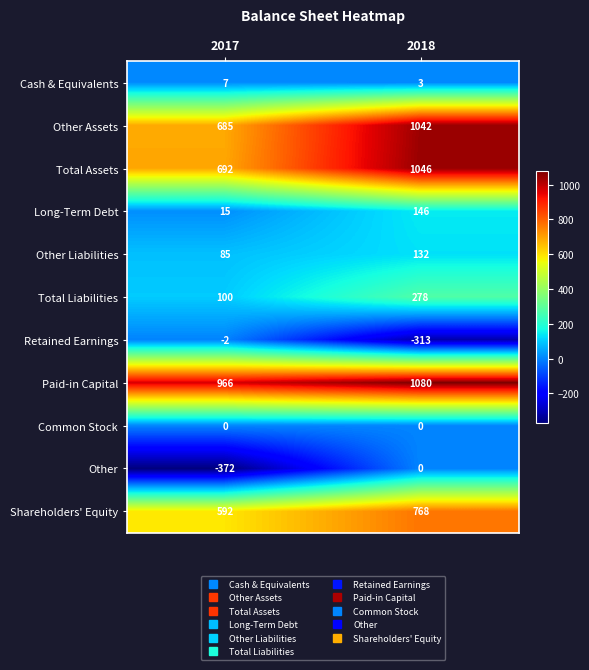

The value of Retained Earnings at 2017 is -2. True or false?

True